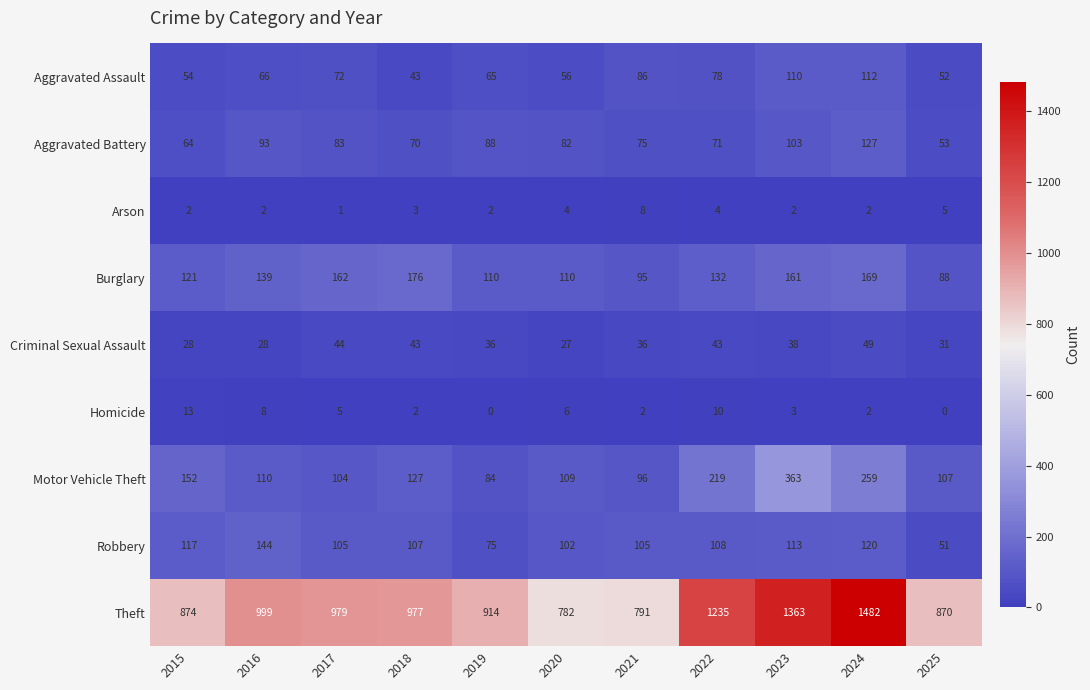

The Homicide series shows 3 at 2018. True or false?

False